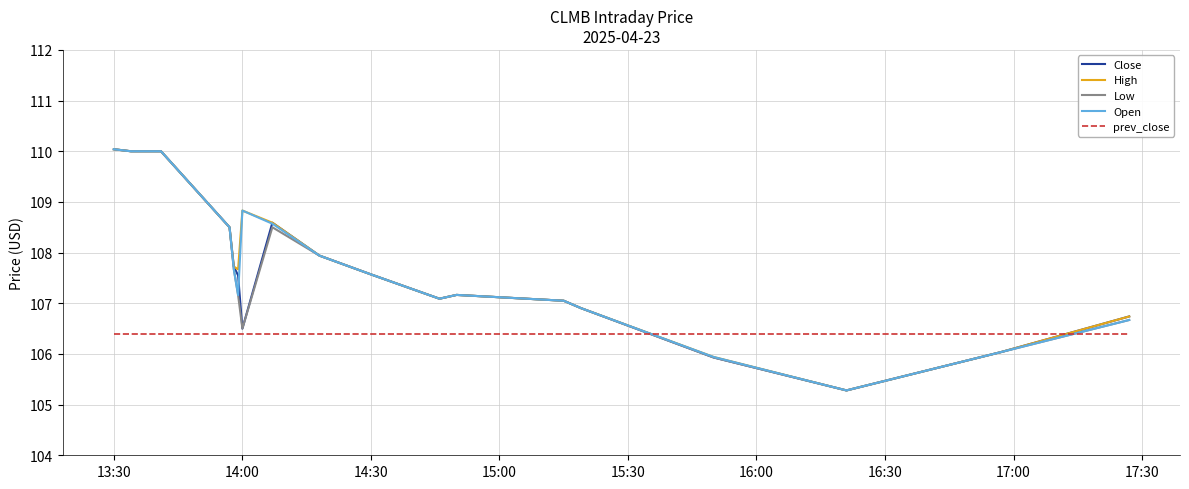

What is the smallest value displayed?

105.3